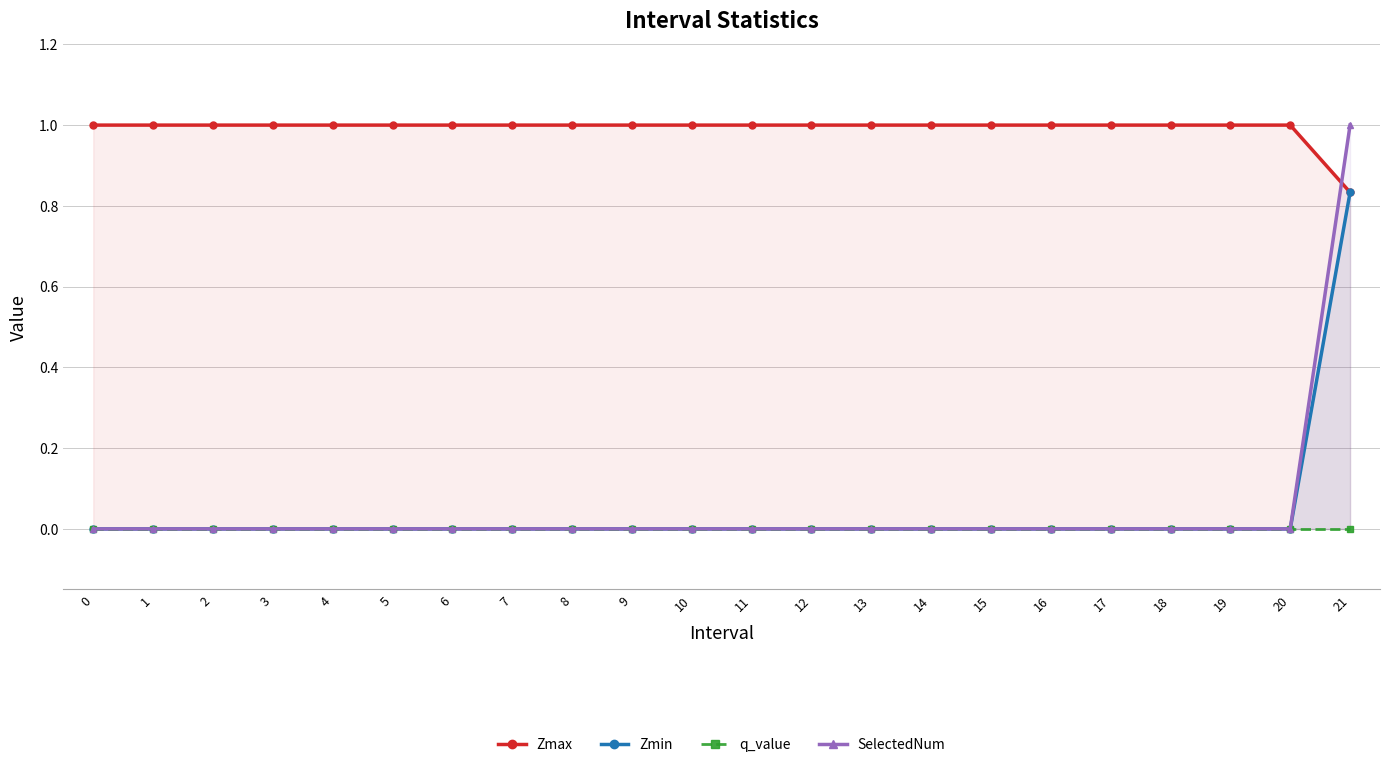

Reading left to right, transcribe all the data shown in this chart.

Zmax: 1.0	1.0	1.0	1.0	1.0	1.0	1.0	1.0	1.0	1.0	1.0	1.0	1.0	1.0	1.0	1.0	1.0	1.0	1.0	1.0	1.0	0.8
Zmin: 0.0	0.0	0.0	0.0	0.0	0.0	0.0	0.0	0.0	0.0	0.0	0.0	0.0	0.0	0.0	0.0	0.0	0.0	0.0	0.0	0.0	0.8
q_value: 0.0	0.0	0.0	0.0	0.0	0.0	0.0	0.0	0.0	0.0	0.0	0.0	0.0	0.0	0.0	0.0	0.0	0.0	0.0	0.0	0.0	-0.0
SelectedNum: 0.0	0.0	0.0	0.0	0.0	0.0	0.0	0.0	0.0	0.0	0.0	0.0	0.0	0.0	0.0	0.0	0.0	0.0	0.0	0.0	0.0	1.0